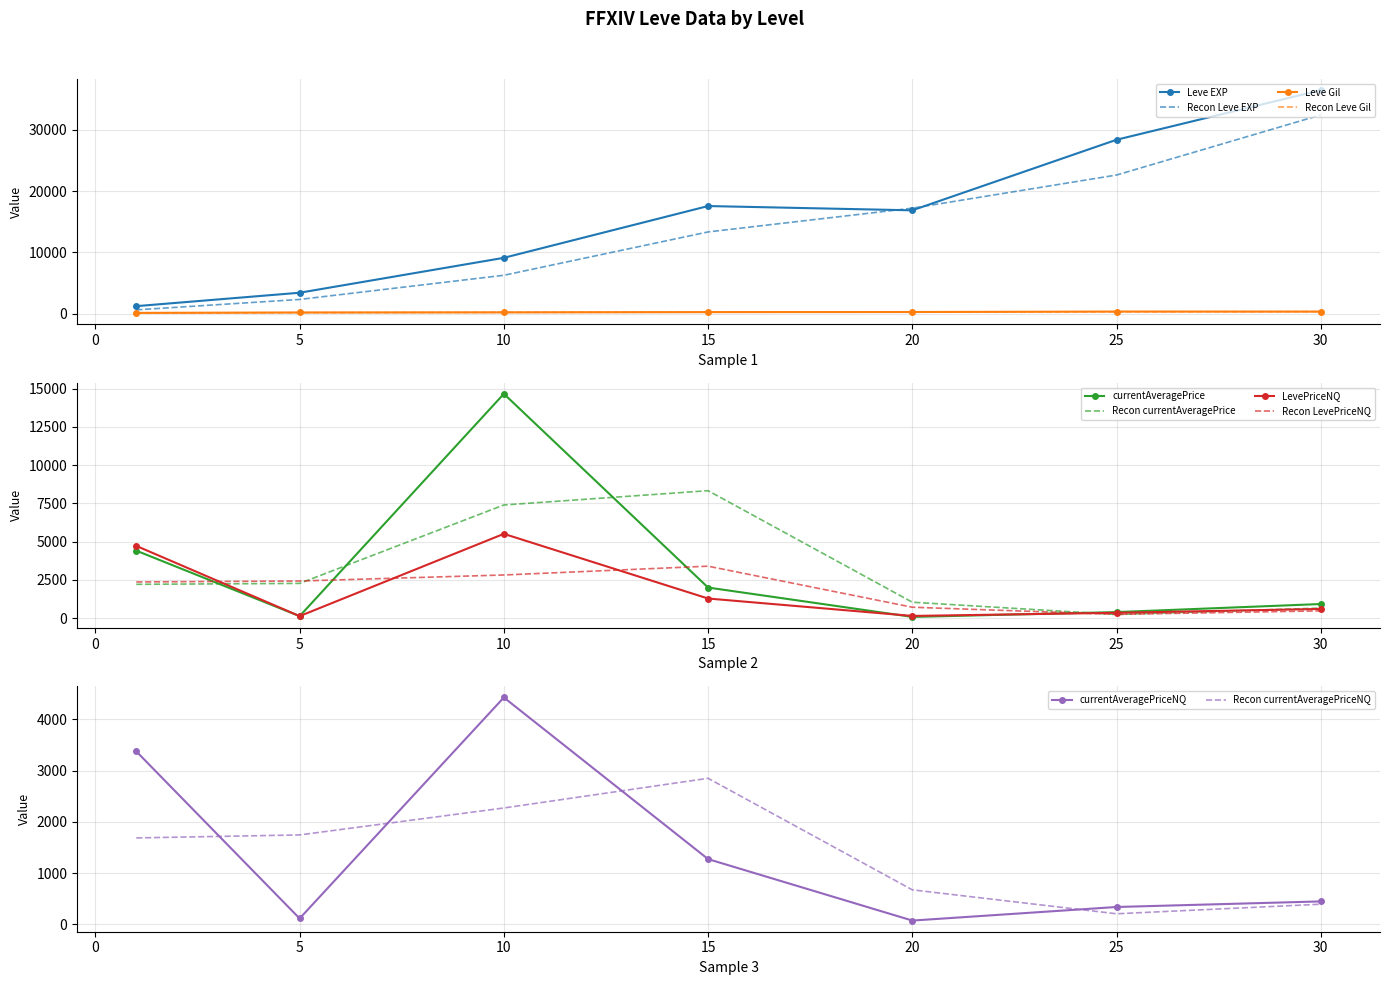

True or false: Leve EXP and Leve Gil intersect in this chart.

False